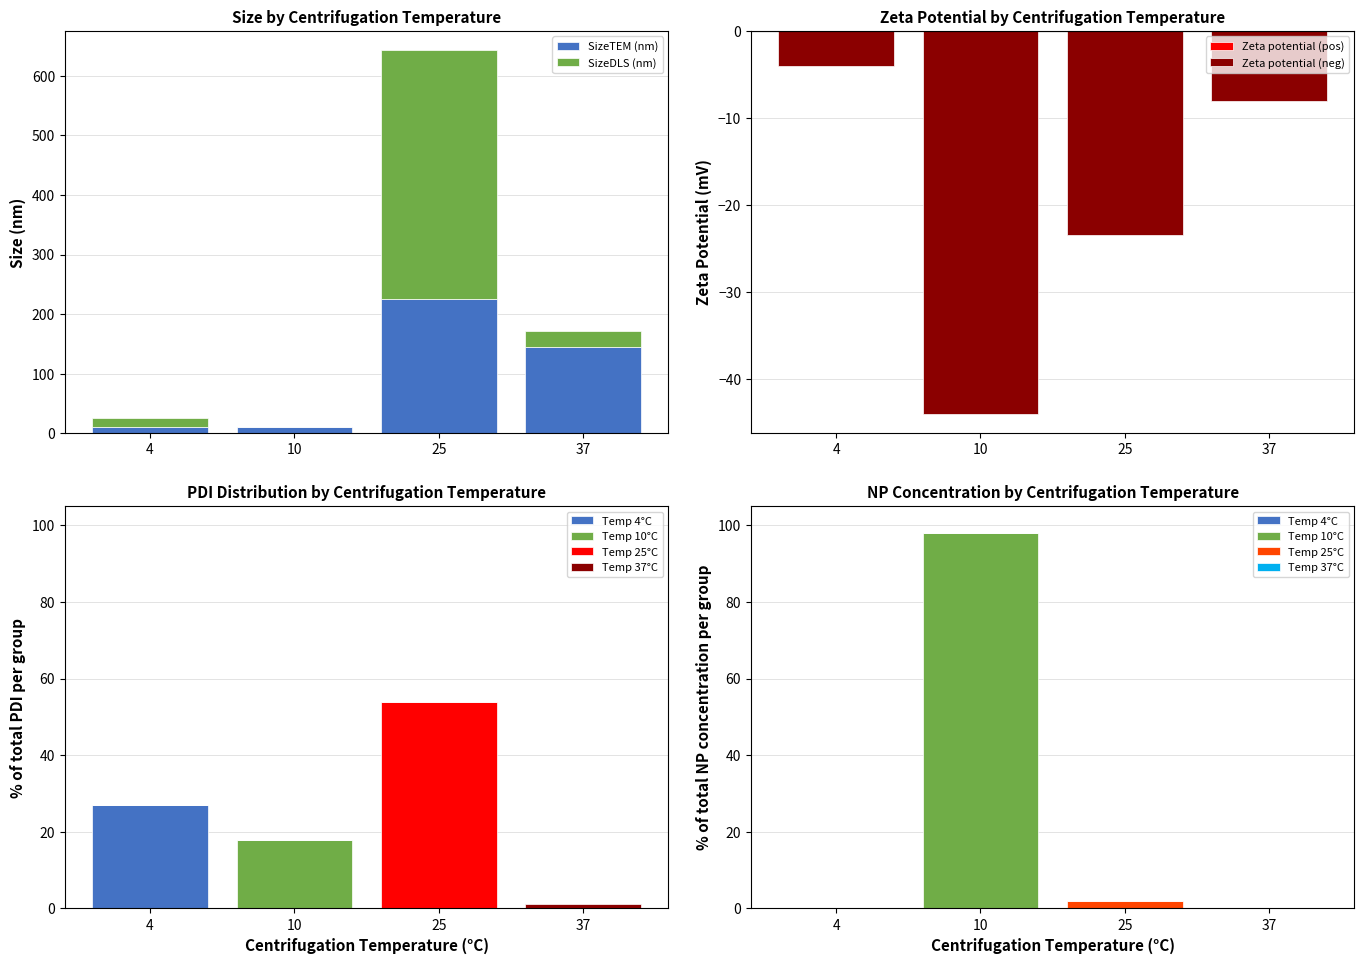

What is the sum of all SizeTEM (nm) values?

390.8